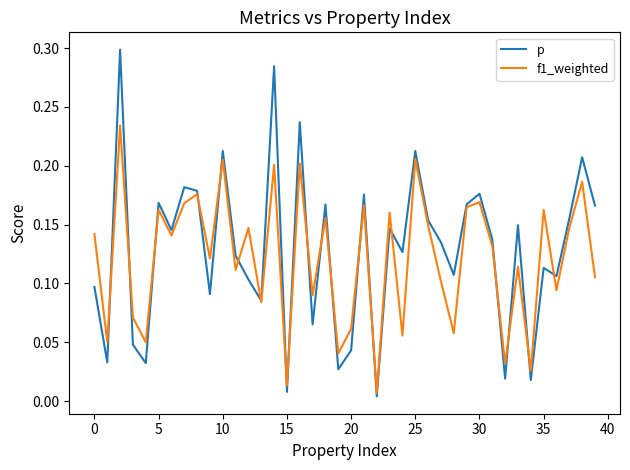

Rank the series by their average value, from lowest to highest.

f1_weighted, p